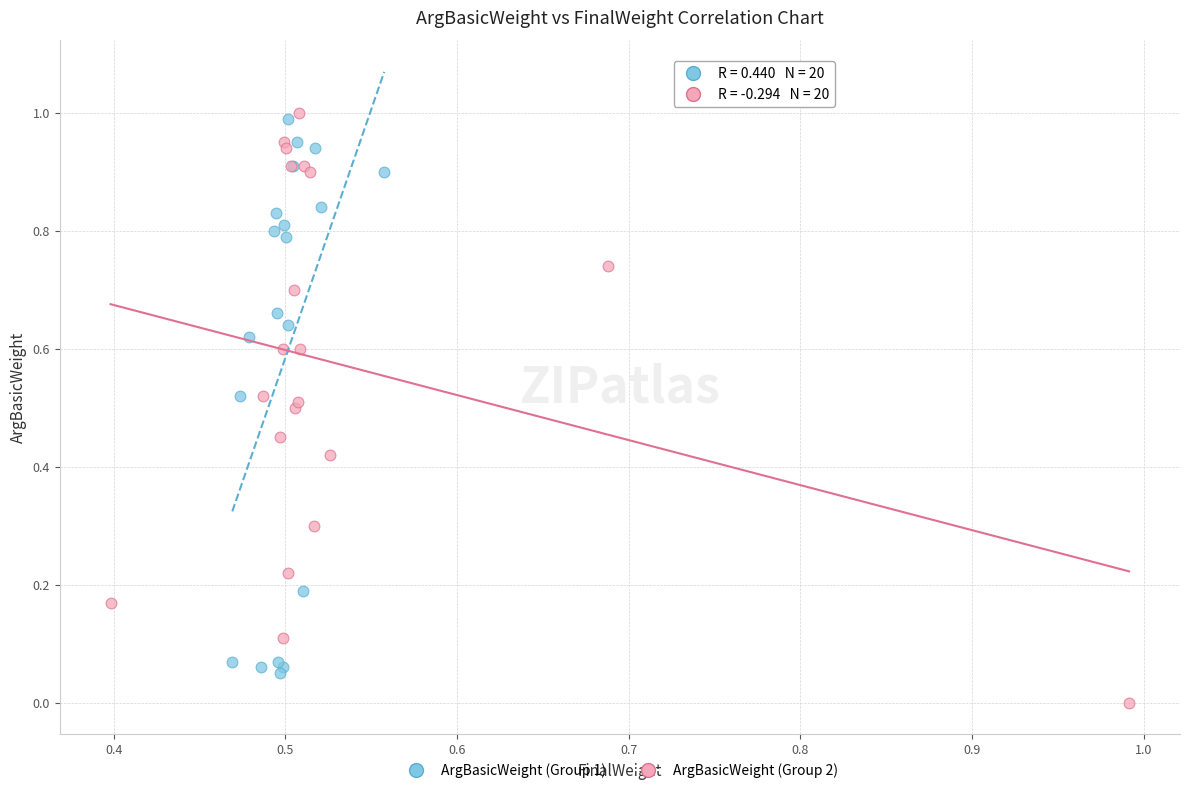

Which series contains the lowest Y value?

ArgBasicWeight (Group 2)